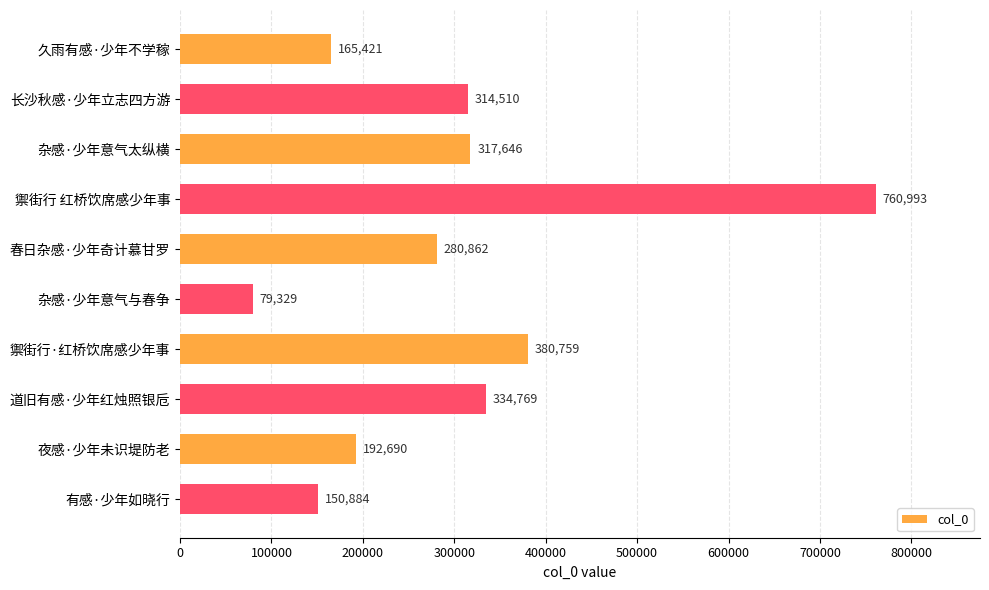

What is the smallest value displayed?

79329